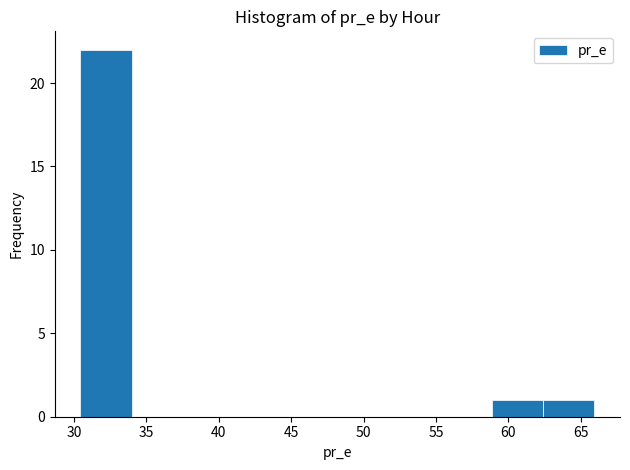

How tall is the bar that spans 59.0 to 62.5 on the x-axis? Neither the bar edges nor the heights are printed on the chart, so give them approximately, as read against the axes.

1